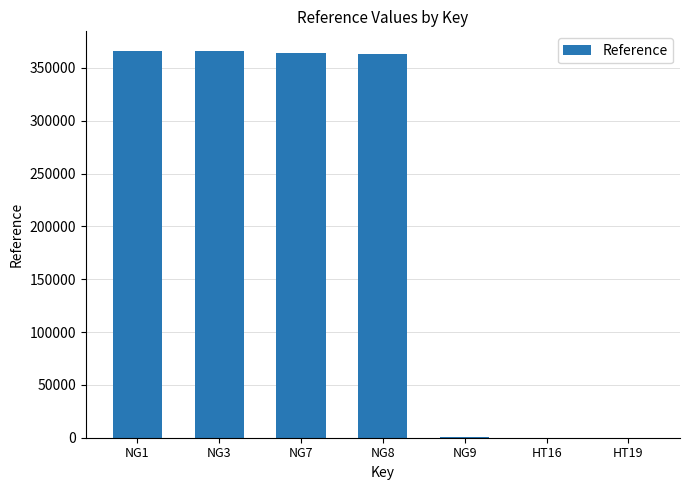

Is it true that the value at NG8 is 363267.0?

True